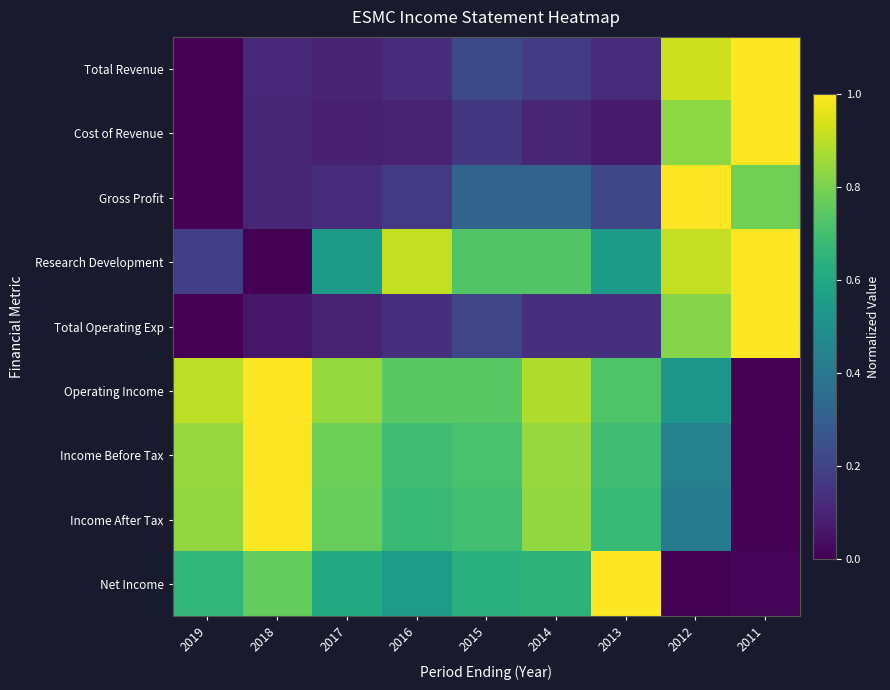

At which category is the sum across all series the highest?

2012